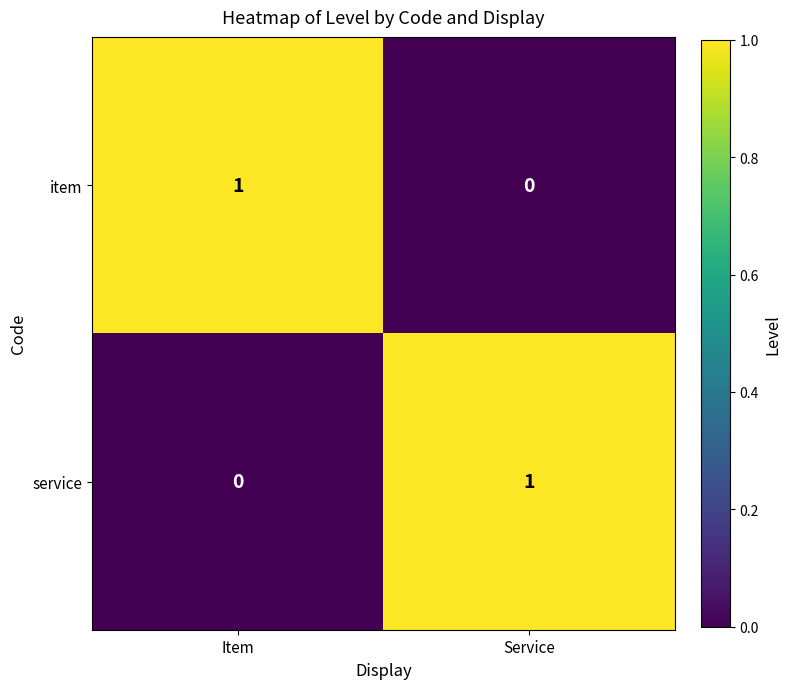

At which label is service closest to 0?

Item